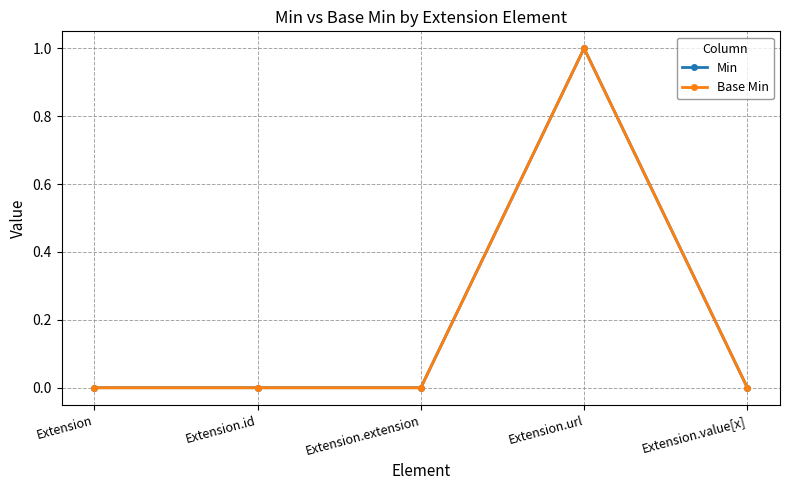

What is the label of the 1st point from the right?

Extension.value[x]